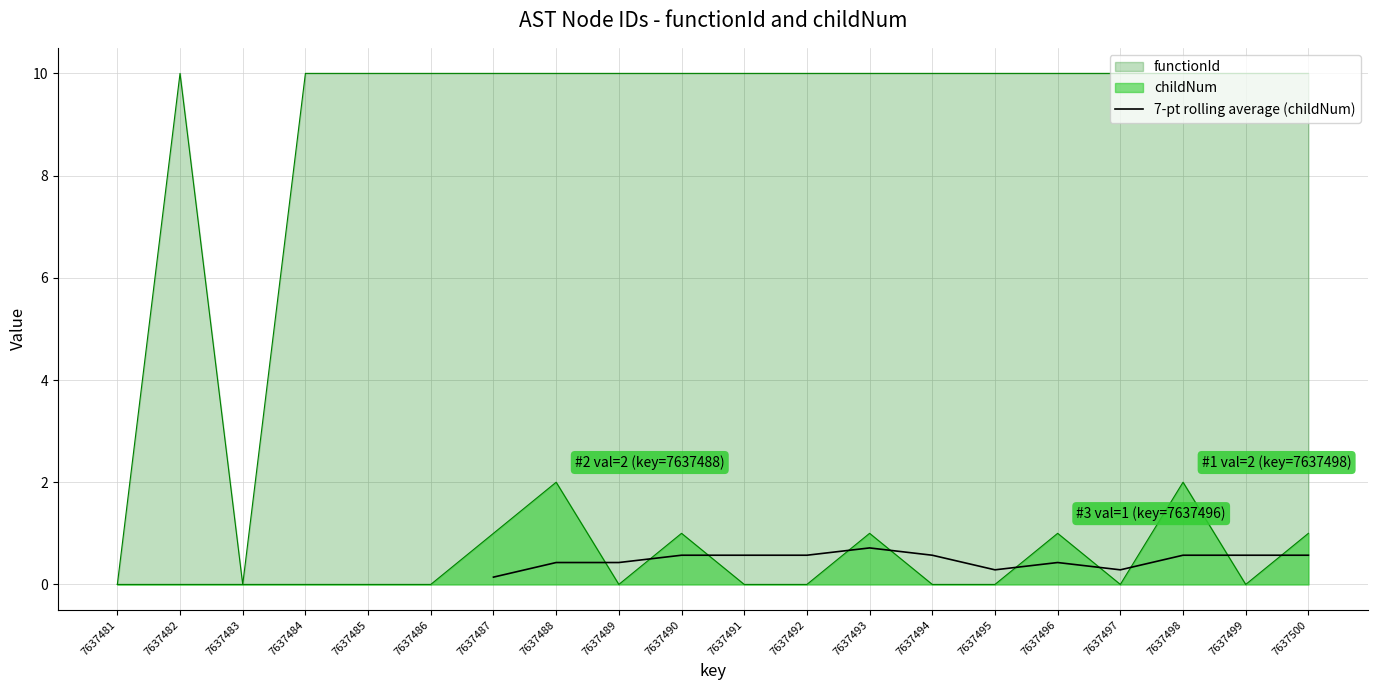

How many values are between 0 and 1?

14